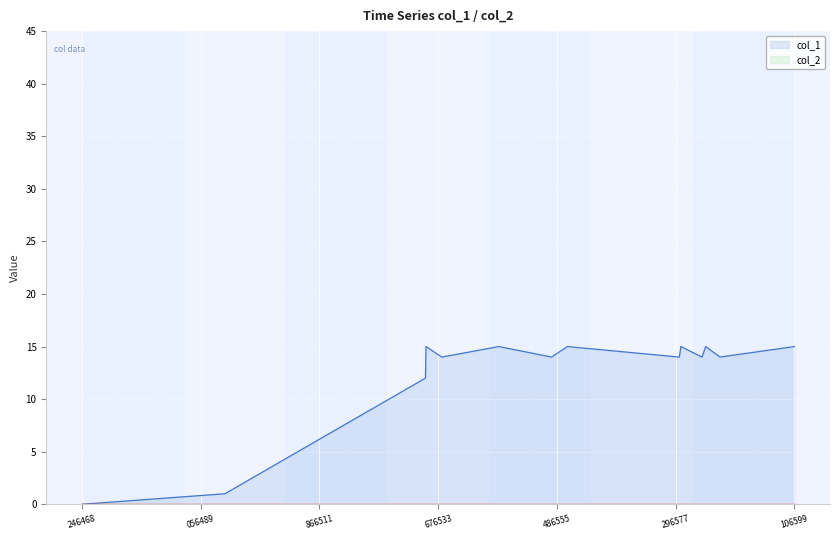

Which series has the widest spread of values?

col_1